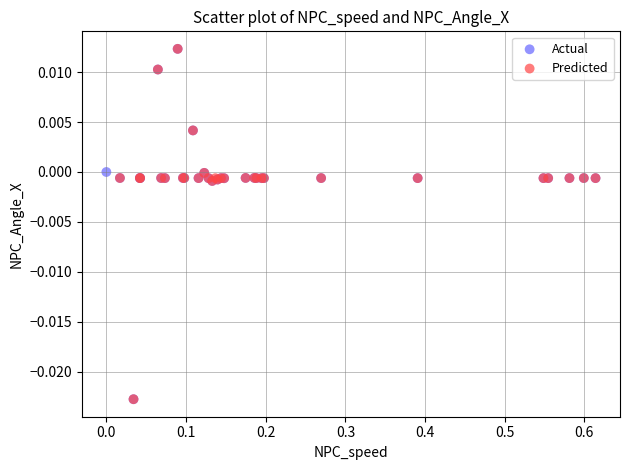

What are all the series names shown in the legend?

Actual, Predicted